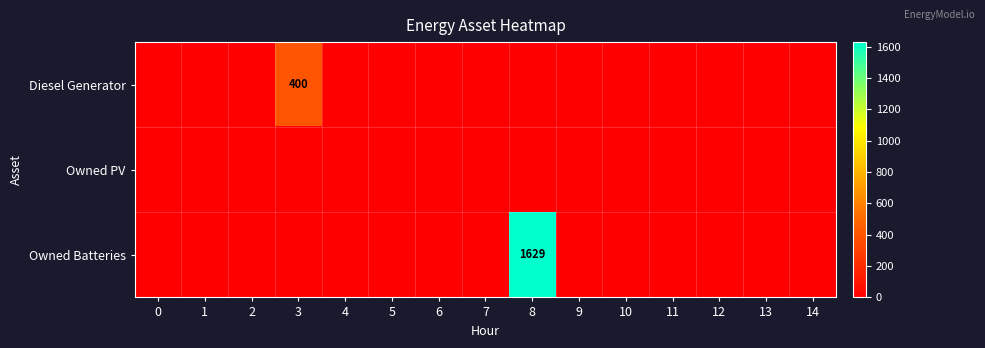

At how many categories does at least one series exceed 17?

2